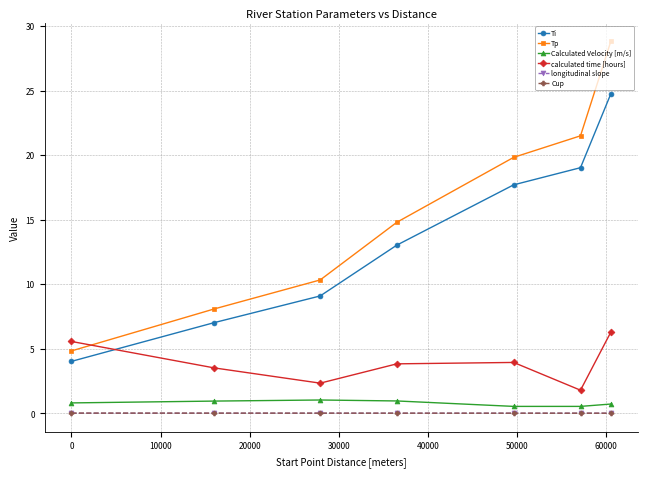

Which series has the largest total across all categories?

Tp